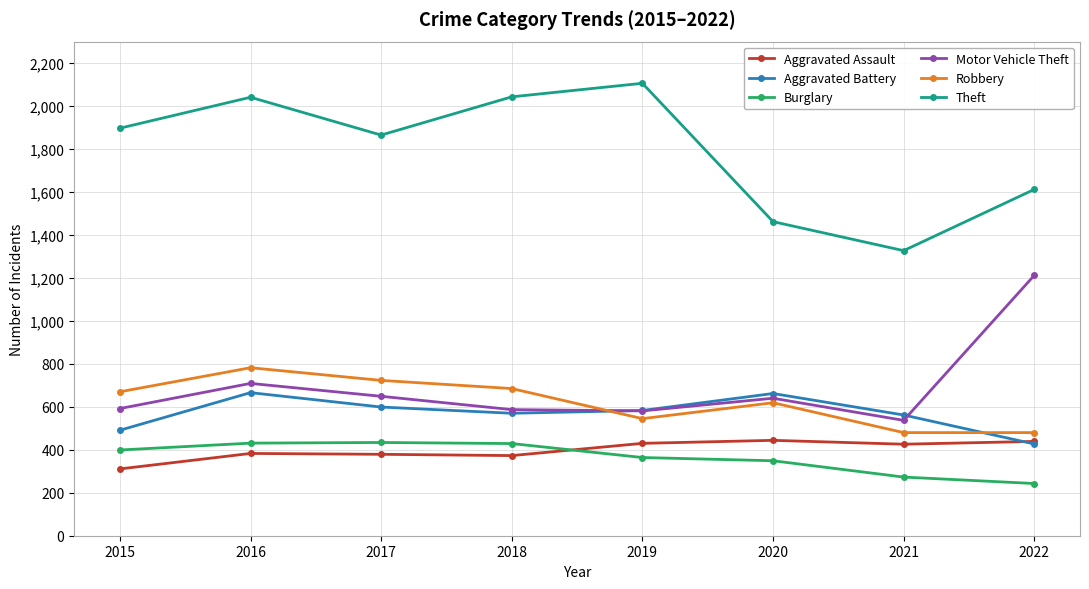

Count the Robbery values in the range 545 to 723.

5